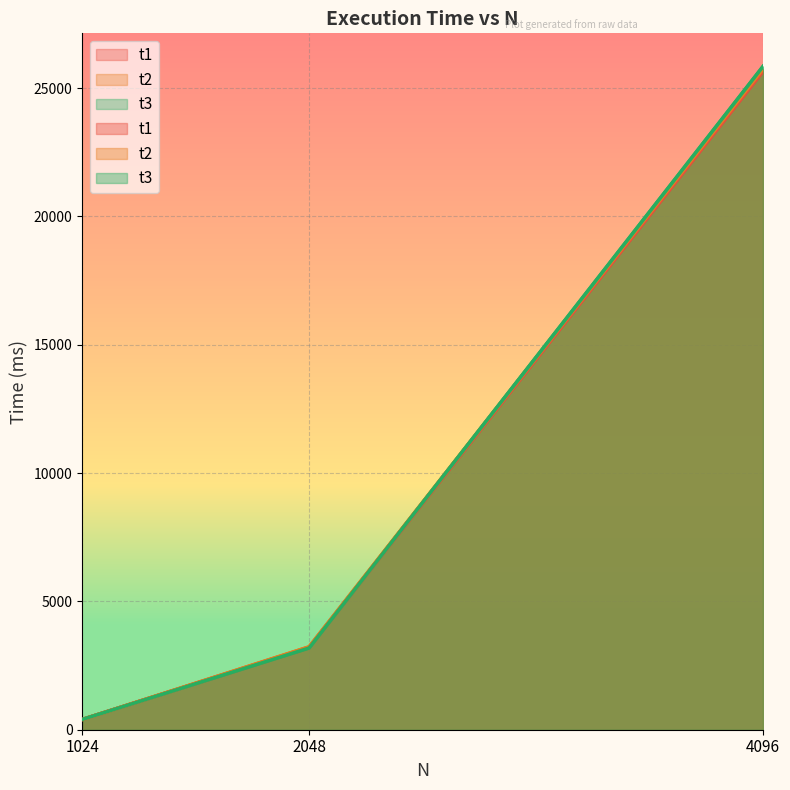

Which series changed the most between 2048 and 4096?

t3